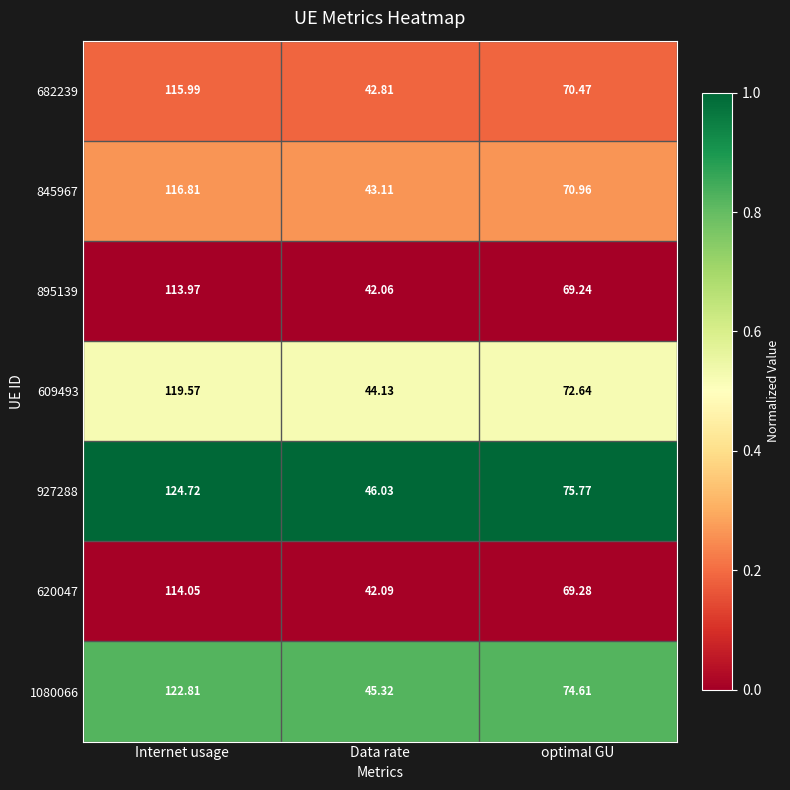

Which label corresponds to the largest value in the chart?

Internet usage